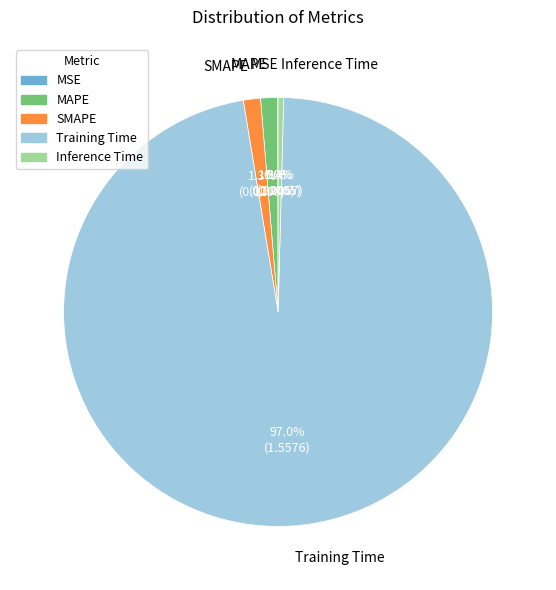

What is the majority slice?

Training Time